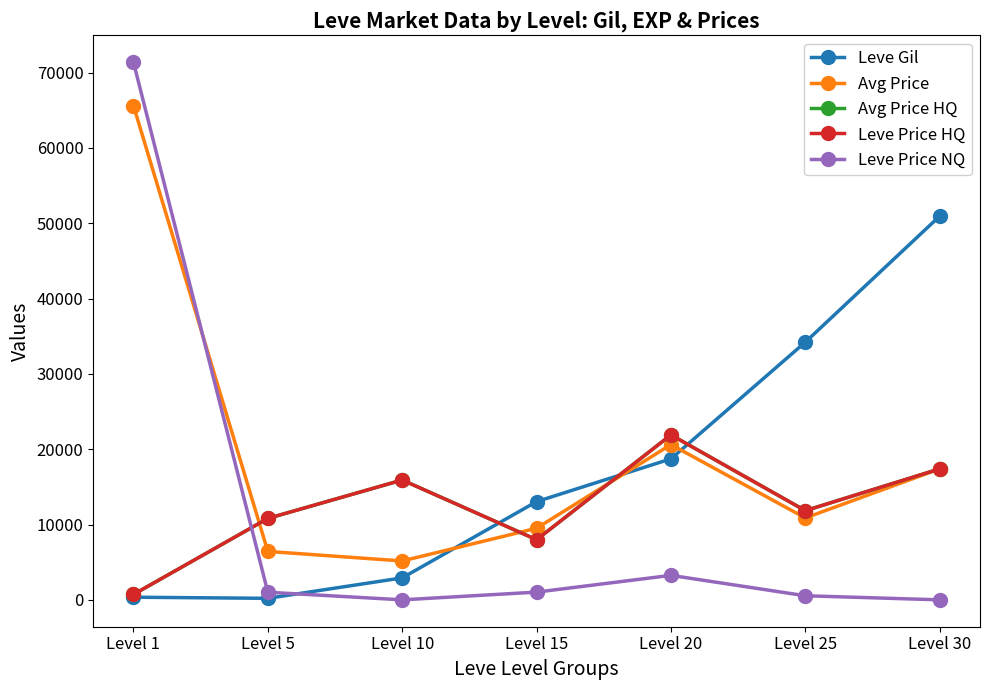

True or false: Avg Price HQ has more than 1 points higher than both neighbors.

True